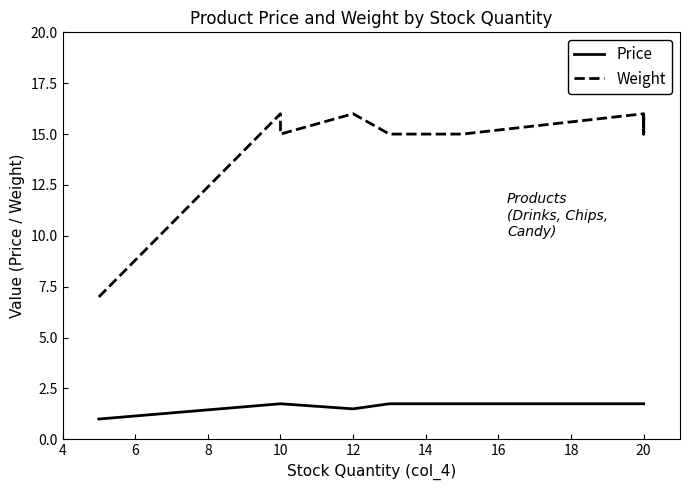

What is the value of the Weight point at the 12th from the left?

15.0